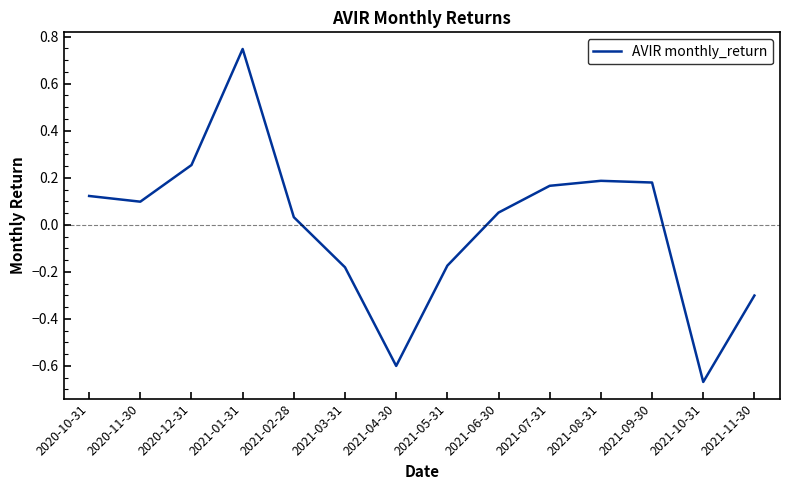

Which category has the highest value across all series?

2021-01-31